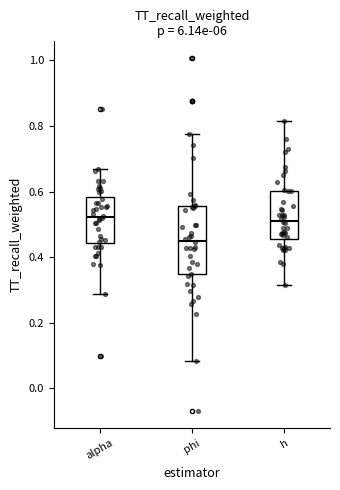

Which box is the tallest, from its lower edge to its upper edge?

phi